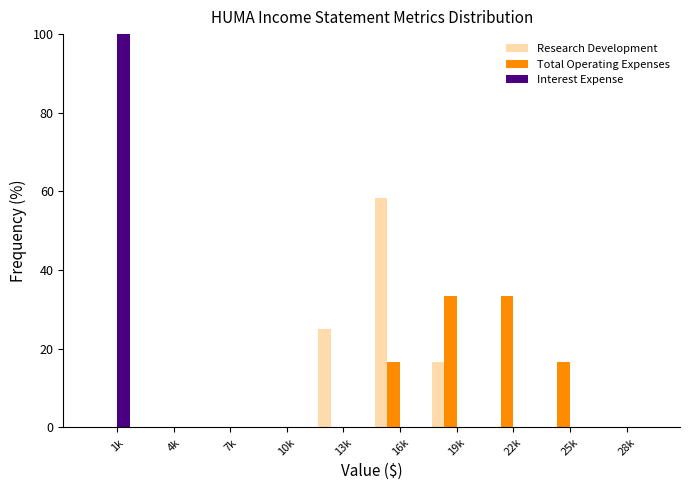

Reading left to right, extract all data points from this chart.

Research Development: 1k=0.0	4k=0.0	7k=0.0	10k=0.0	13k=25.0	16k=58.3	19k=16.7	22k=0.0	25k=0.0	28k=0.0
Total Operating Expenses: 1k=0.0	4k=0.0	7k=0.0	10k=0.0	13k=0.0	16k=16.7	19k=33.3	22k=33.3	25k=16.7	28k=0.0
Interest Expense: 1k=100.0	4k=0.0	7k=0.0	10k=0.0	13k=0.0	16k=0.0	19k=0.0	22k=0.0	25k=0.0	28k=0.0